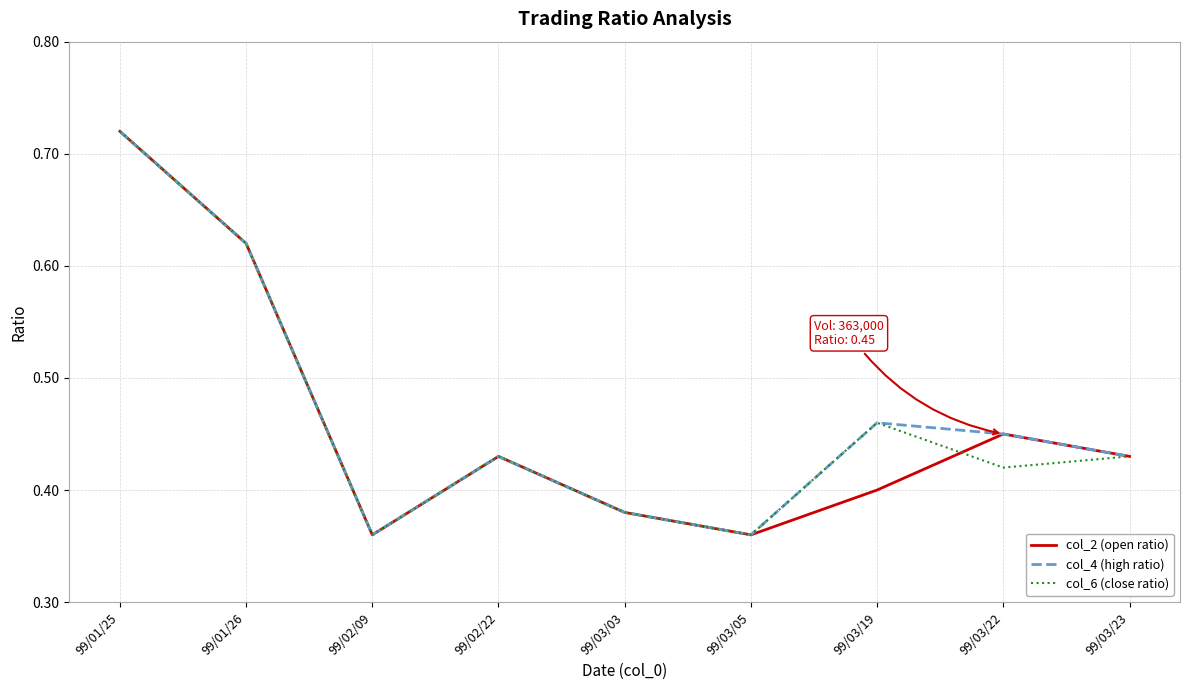

How many col_4 (high ratio) values are between 0 and 1?

9